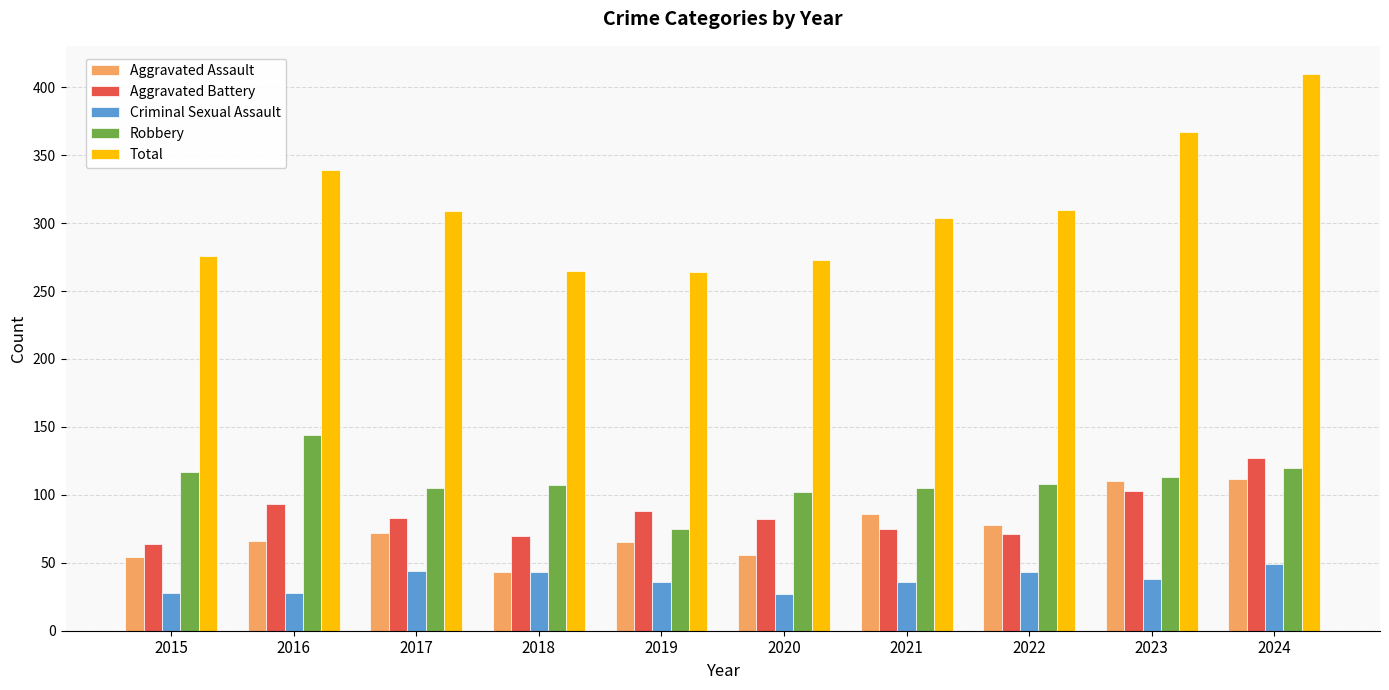

Which category has the lowest value in the Aggravated Battery series?

2015